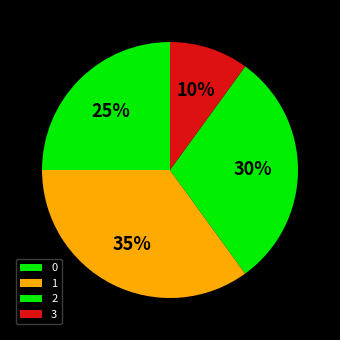

How many segments does this pie chart have?

4